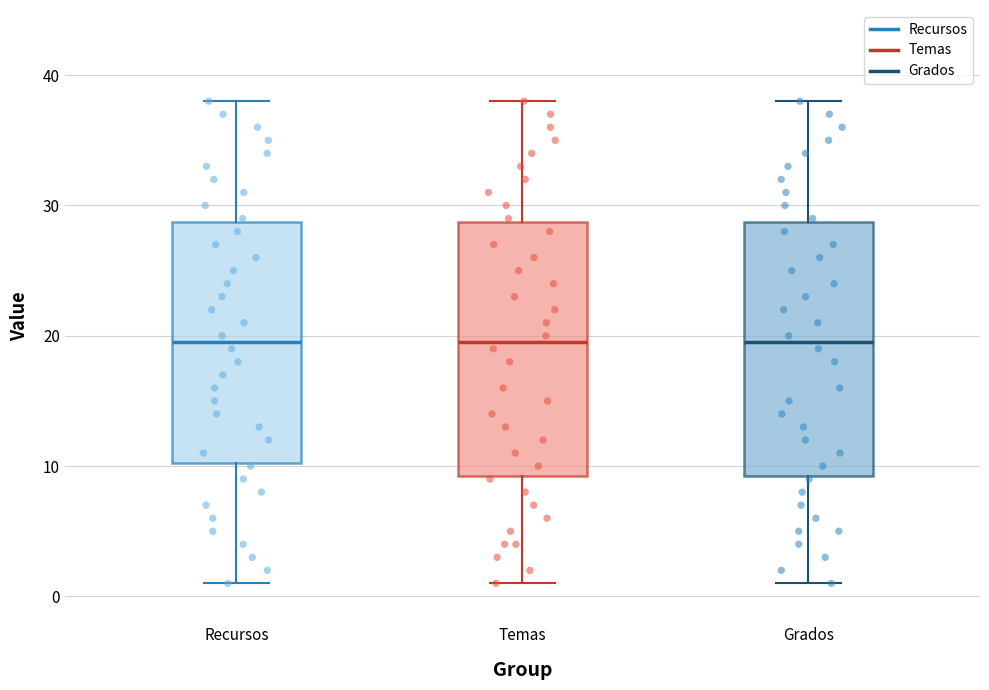

Where does the lower whisker of the box for Temas end on the y-axis? The values are not printed on the chart, so give them approximately, as read against the axis.

1